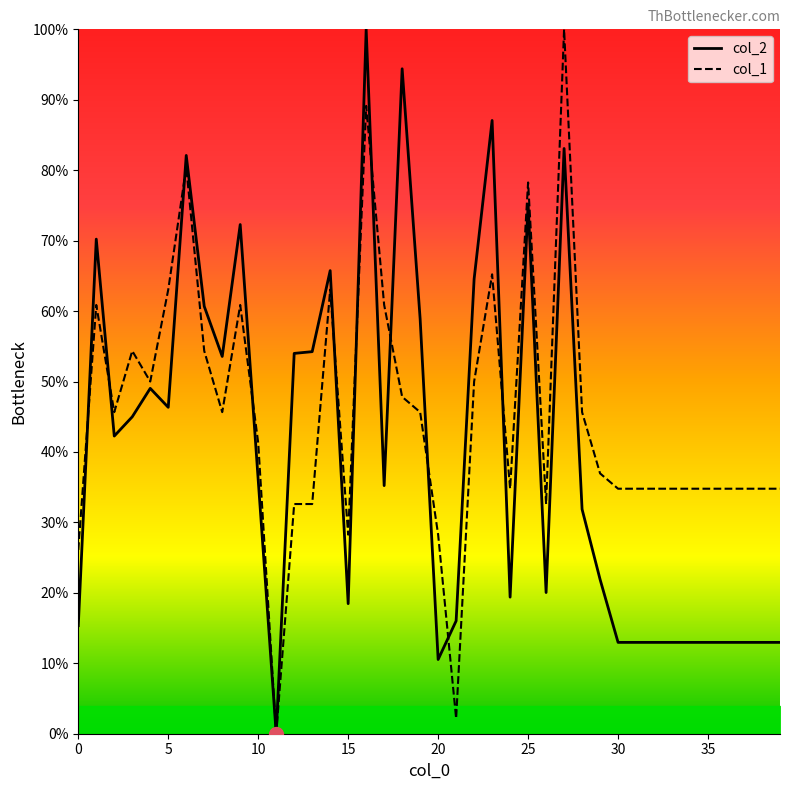

The value of col_2 at 30 is 17.3. True or false?

False